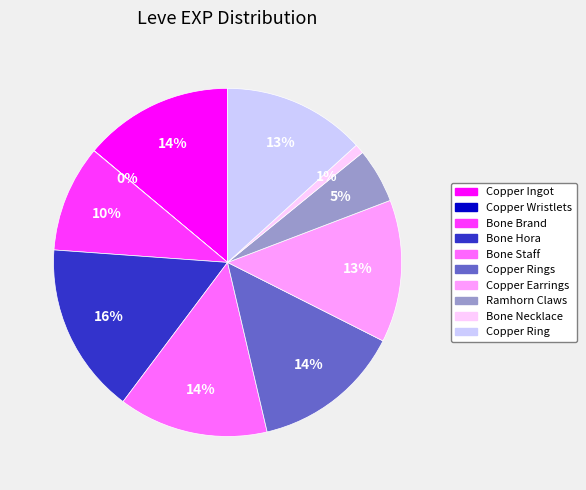

Between Copper Ingot and Ramhorn Claws, which is larger?

Copper Ingot